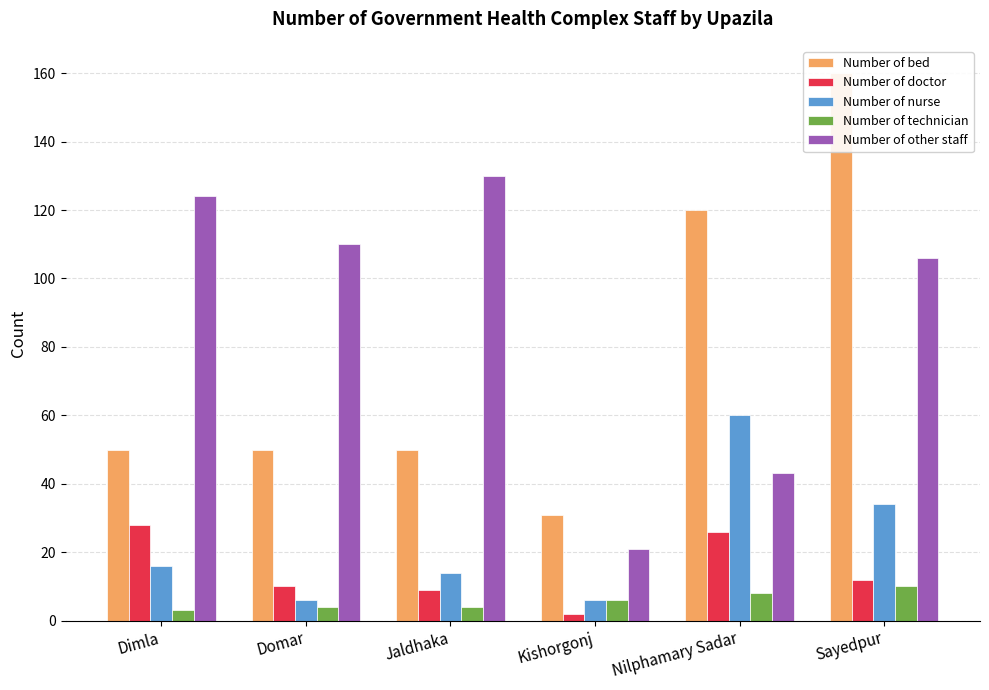

What is the label of the 1st bar from the left?

Dimla